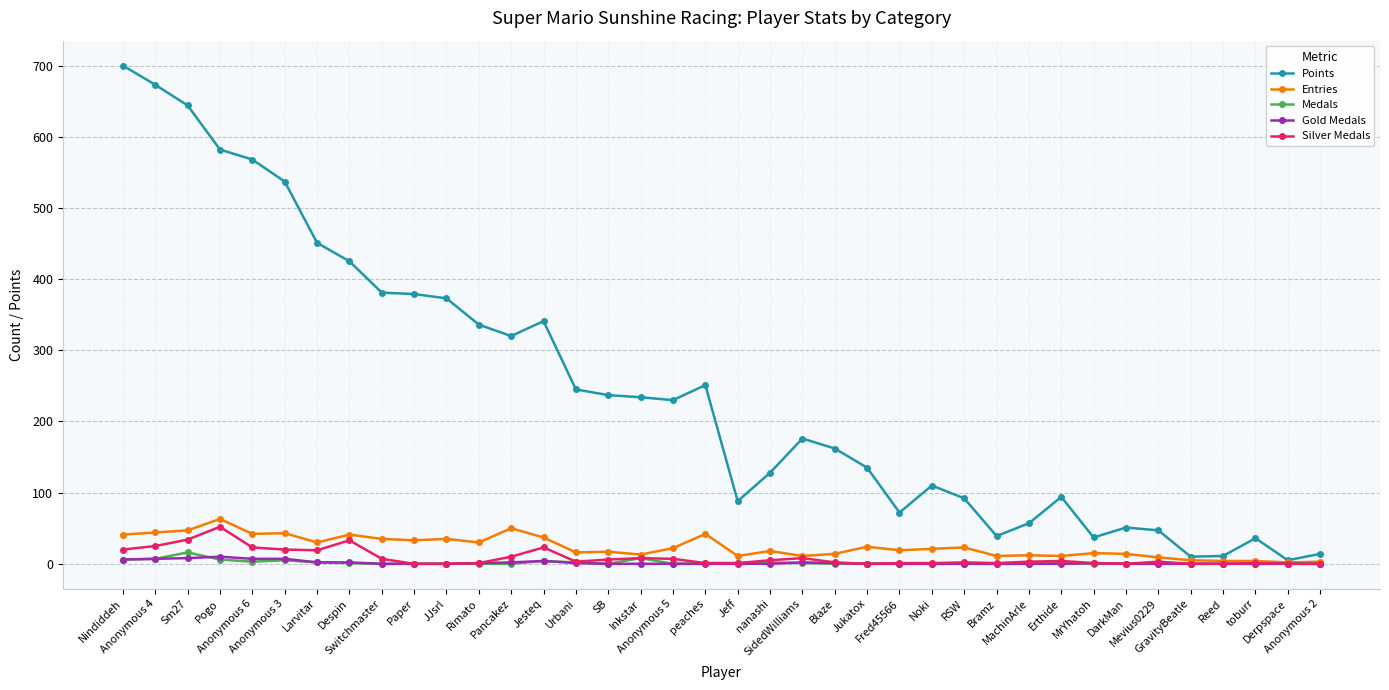

Which series has the largest total across all categories?

Points